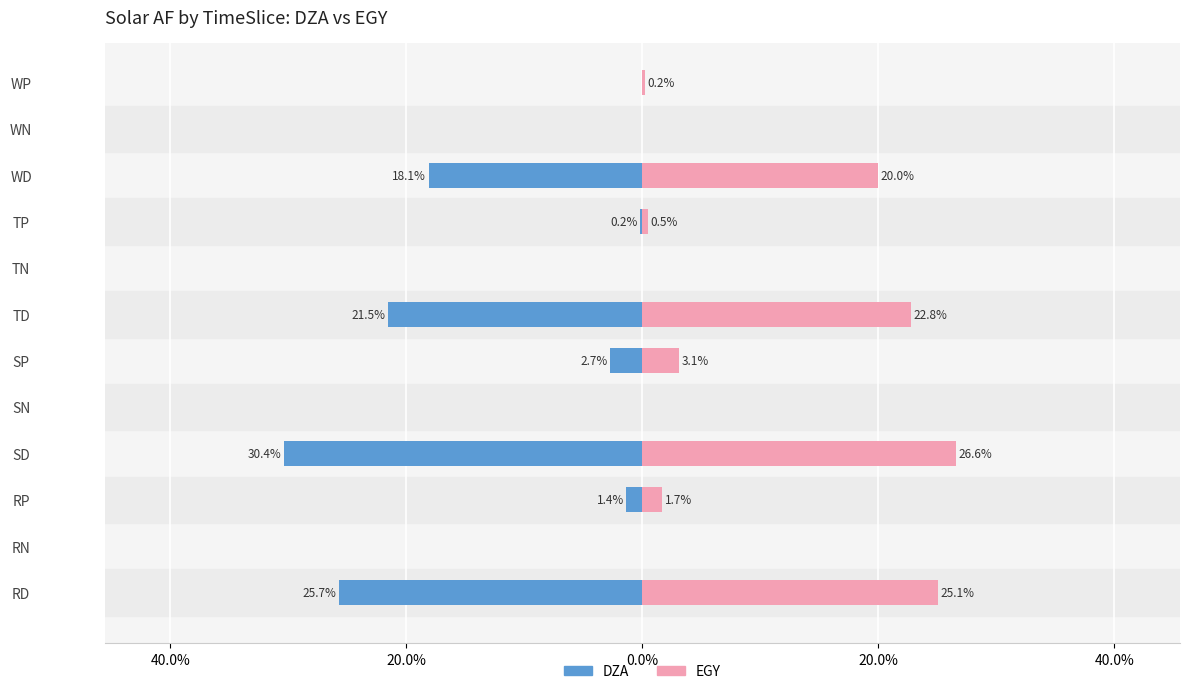

How many data points in EGY are above 0?

8